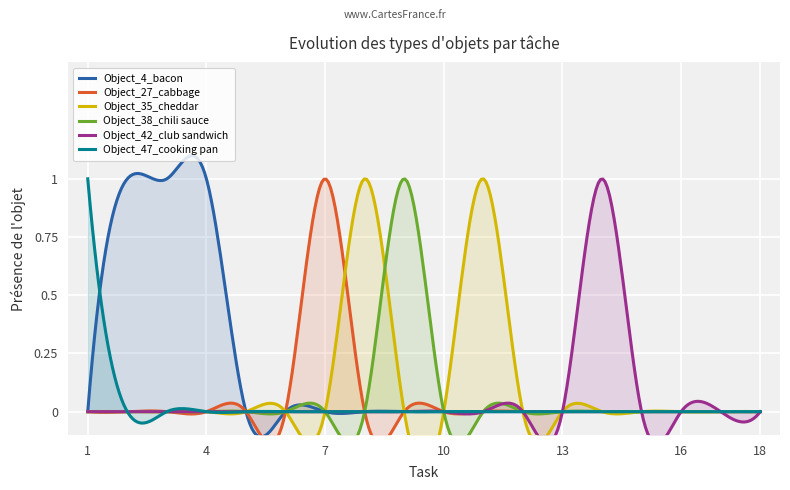

List the series in order of their peak value, lowest first.

Object_4_bacon, Object_27_cabbage, Object_35_cheddar, Object_38_chili sauce, Object_42_club sandwich, Object_47_cooking pan